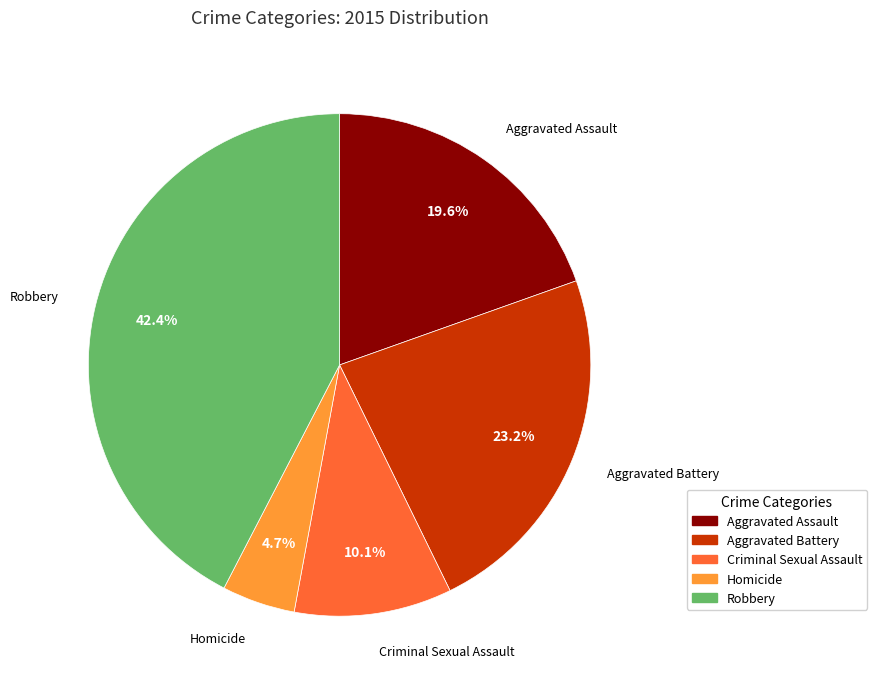

To the nearest percent, what is the difference between the largest and smallest slice percentages?

38%